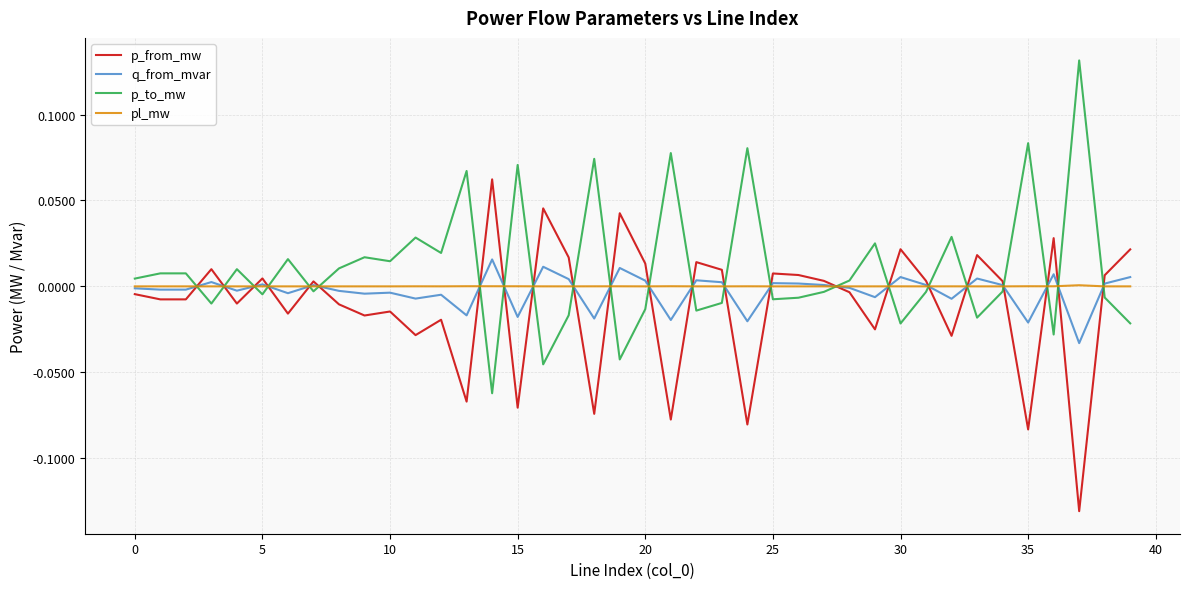

True or false: p_from_mw and pl_mw intersect in this chart.

True